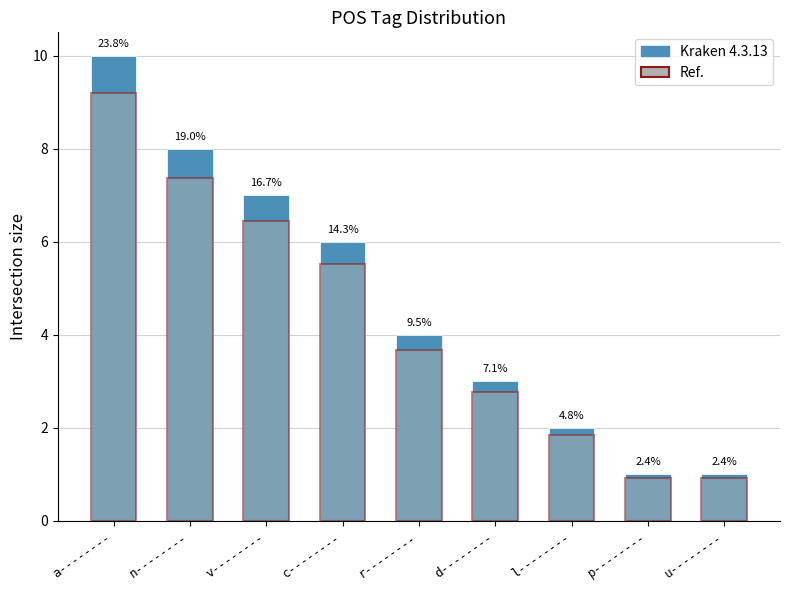

The Ref. series shows 0.9 at p--------. True or false?

True